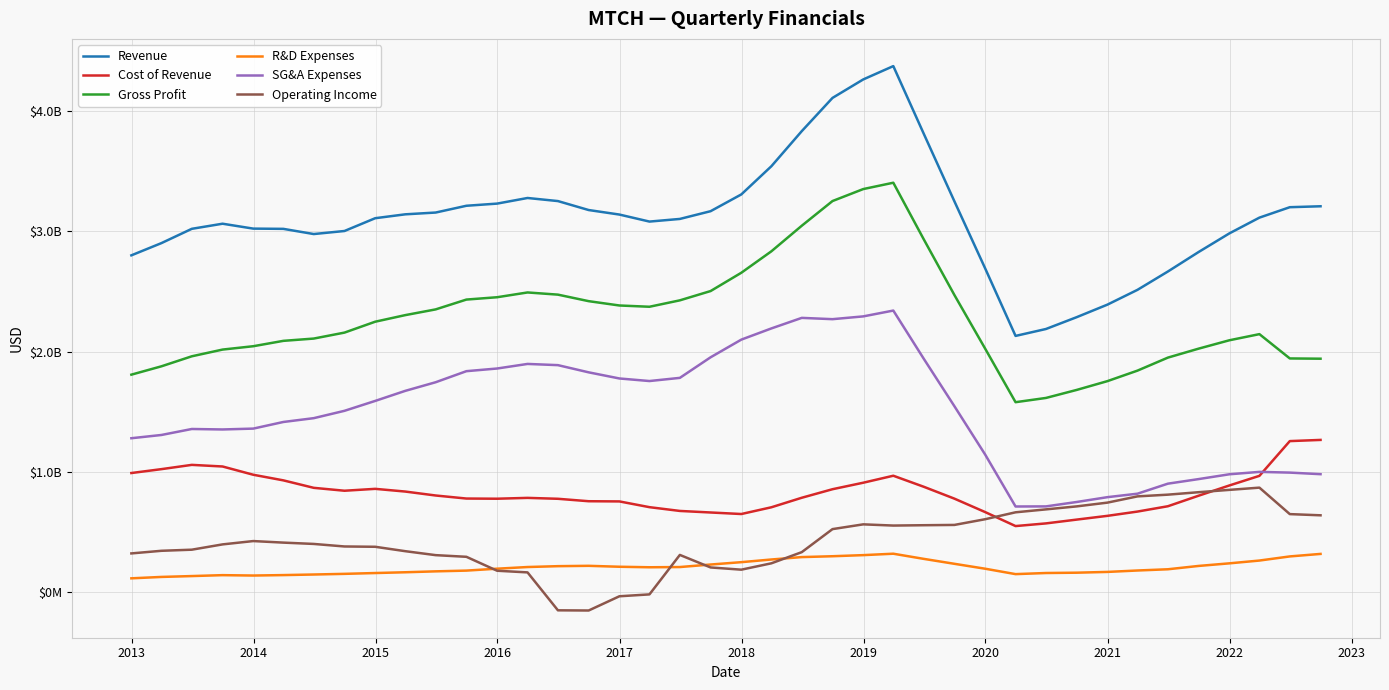

True or false: Cost of Revenue and Revenue intersect in this chart.

False